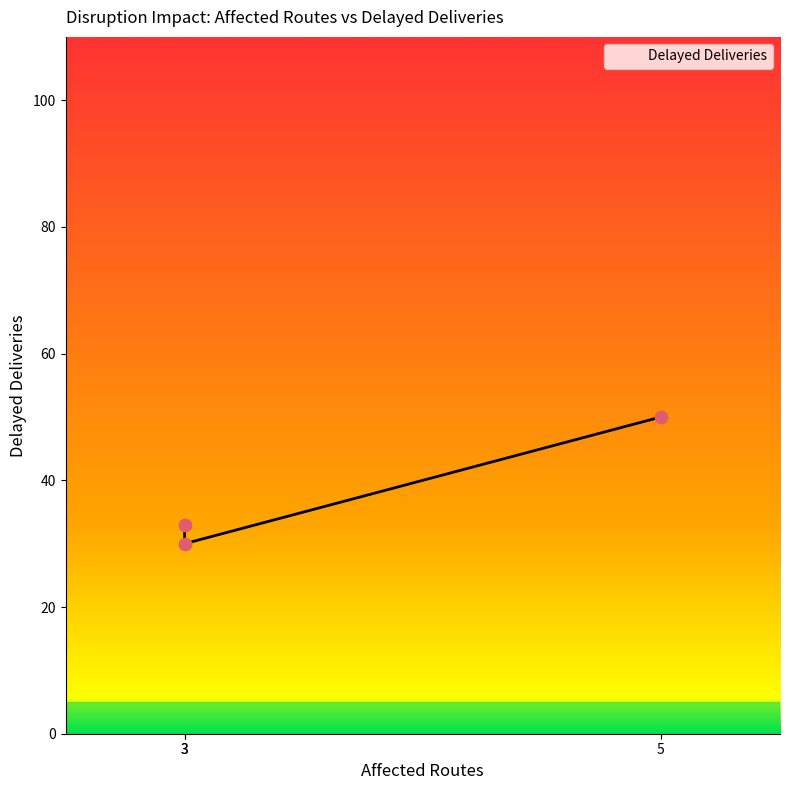

What is the change in value from 3 to 5?

+20